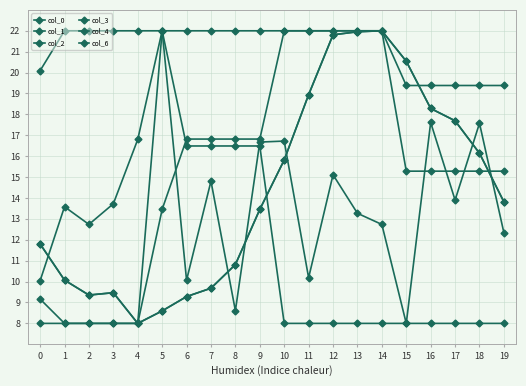

True or false: col_4 and col_2 cross at least once.

False